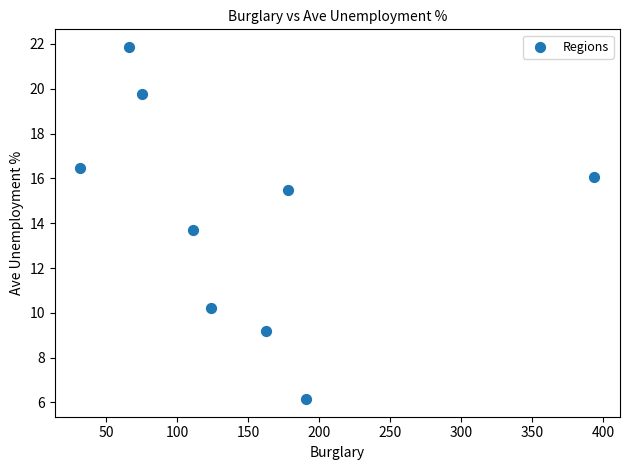

What Y value in the scatter plot is closest to 14?

13.7